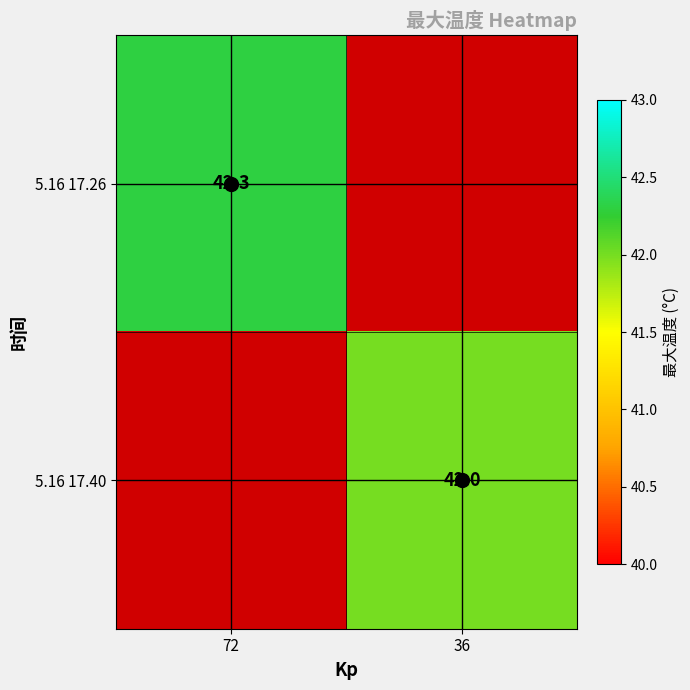

Is it true that 5.16 17.26 equals 42.3 at 72?

True